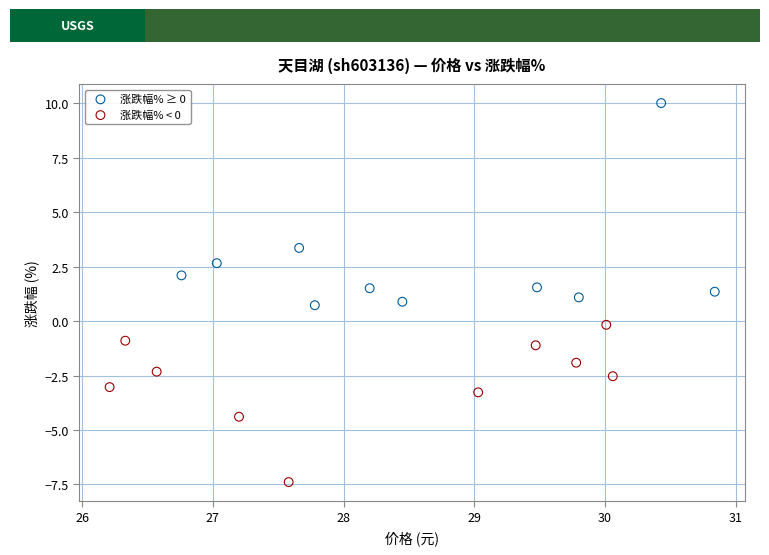

Which series has the widest spread of Y values?

涨跌幅% ≥ 0